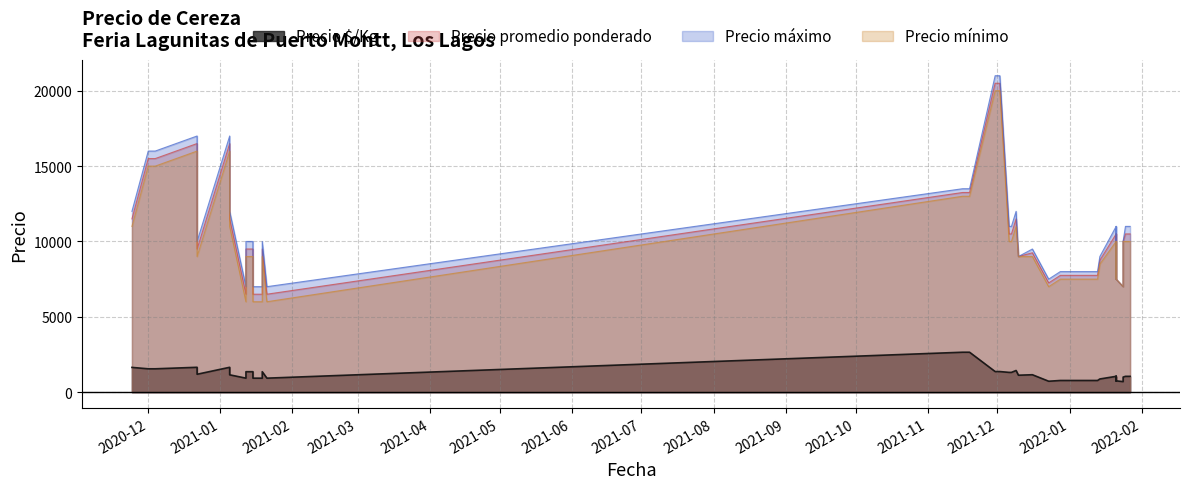

What is the value of the Precio promedio ponderado point at the 30th from the left?

7250